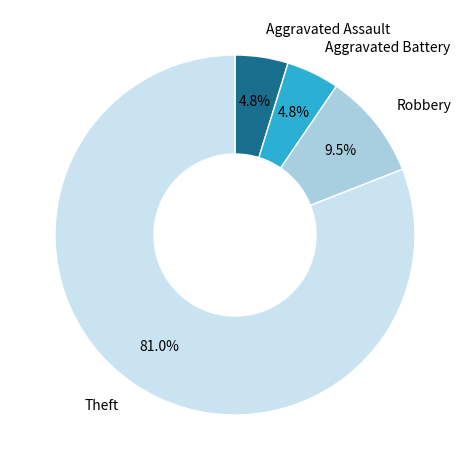

What is the ratio of the value at Aggravated Assault to the value at Robbery?

0.5